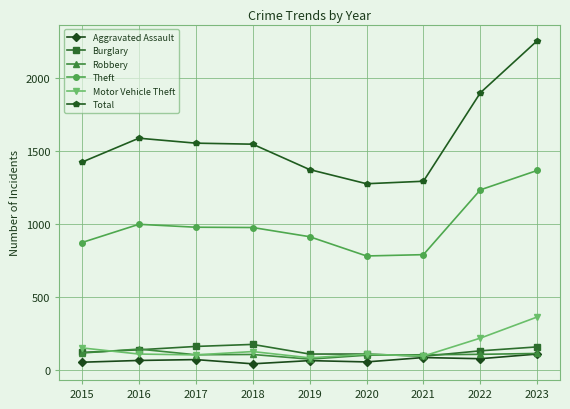

What is the average value of the Motor Vehicle Theft series?

152